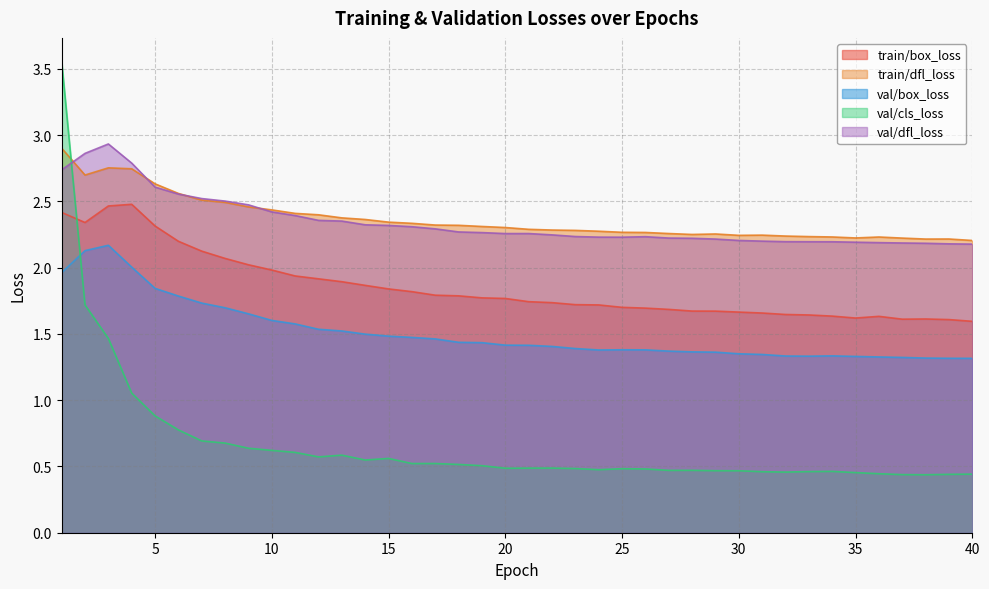

Reading right to left, extract all data points from this chart.

train/box_loss: 1.6	1.6	1.6	1.6	1.6	1.6	1.6	1.6	1.6	1.7	1.7	1.7	1.7	1.7	1.7	1.7	1.7	1.7	1.7	1.7	1.8	1.8	1.8	1.8	1.8	1.8	1.9	1.9	1.9	1.9	2.0	2.0	2.1	2.1	2.2	2.3	2.5	2.5	2.3	2.4
train/dfl_loss: 2.2	2.2	2.2	2.2	2.2	2.2	2.2	2.2	2.2	2.2	2.2	2.3	2.3	2.3	2.3	2.3	2.3	2.3	2.3	2.3	2.3	2.3	2.3	2.3	2.3	2.3	2.4	2.4	2.4	2.4	2.4	2.5	2.5	2.5	2.6	2.6	2.7	2.8	2.7	2.9
val/box_loss: 1.3	1.3	1.3	1.3	1.3	1.3	1.3	1.3	1.3	1.3	1.4	1.4	1.4	1.4	1.4	1.4	1.4	1.4	1.4	1.4	1.4	1.4	1.4	1.5	1.5	1.5	1.5	1.5	1.5	1.6	1.6	1.7	1.7	1.7	1.8	1.8	2.0	2.2	2.1	2.0
val/cls_loss: 0.4	0.4	0.4	0.4	0.4	0.5	0.5	0.5	0.5	0.5	0.5	0.5	0.5	0.5	0.5	0.5	0.5	0.5	0.5	0.5	0.5	0.5	0.5	0.5	0.5	0.6	0.5	0.6	0.6	0.6	0.6	0.6	0.7	0.7	0.8	0.9	1.1	1.5	1.7	3.6
val/dfl_loss: 2.2	2.2	2.2	2.2	2.2	2.2	2.2	2.2	2.2	2.2	2.2	2.2	2.2	2.2	2.2	2.2	2.2	2.2	2.2	2.3	2.3	2.3	2.3	2.3	2.3	2.3	2.3	2.4	2.4	2.4	2.4	2.5	2.5	2.5	2.6	2.6	2.8	2.9	2.9	2.7